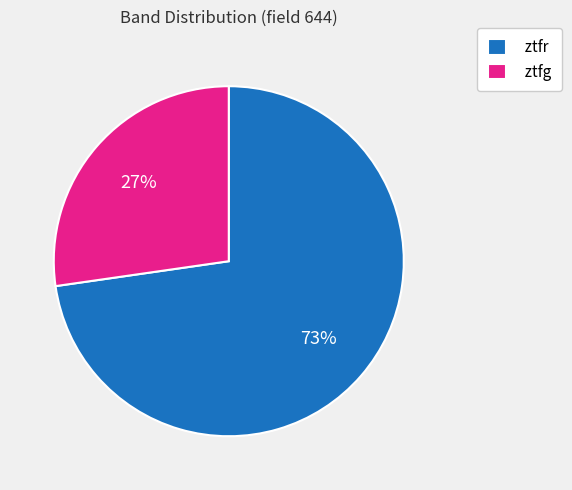

Combined, do ztfr and ztfg account for over 50%?

Yes